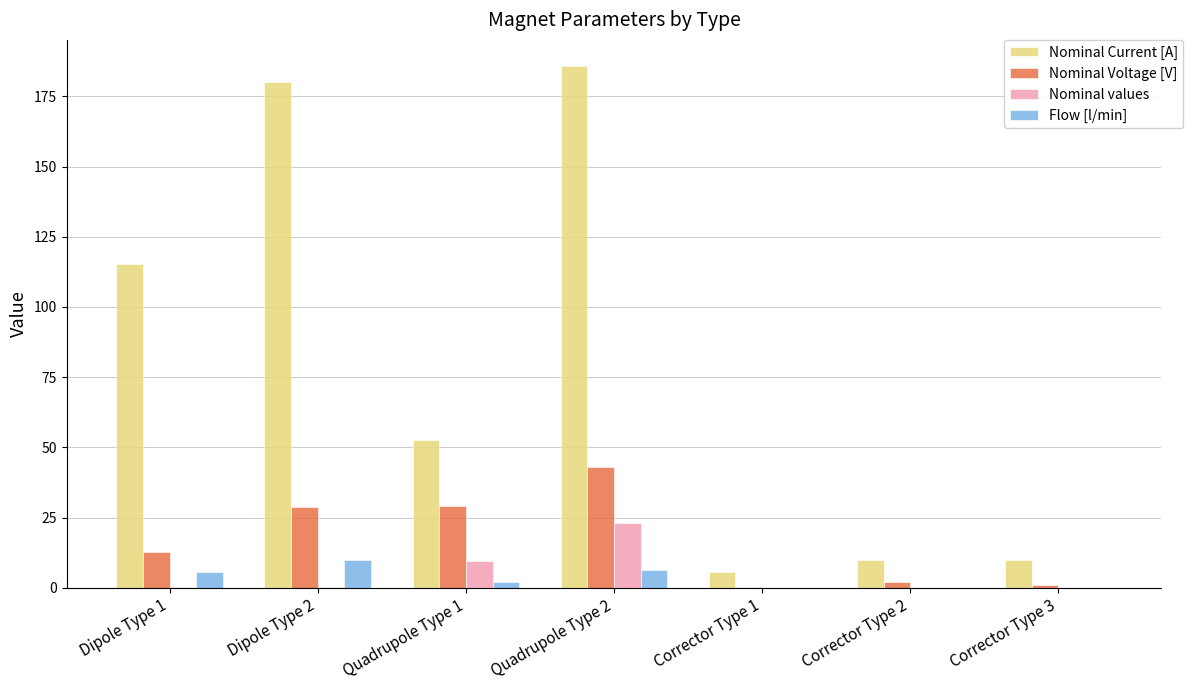

How many data points in Flow [l/min] are above 2?

4